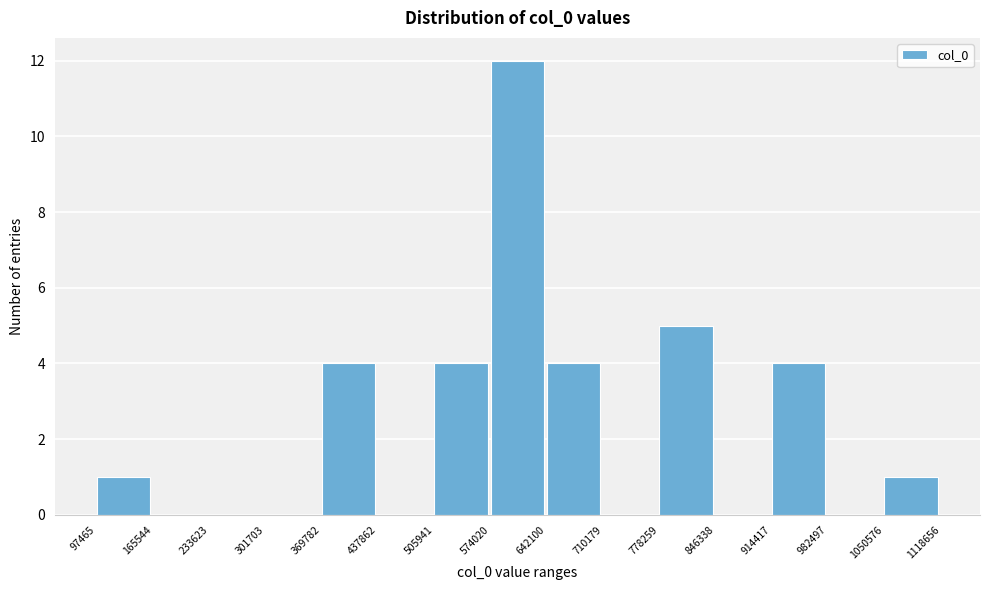

Over which range of the x-axis is the bar tallest?

574020 to 642100